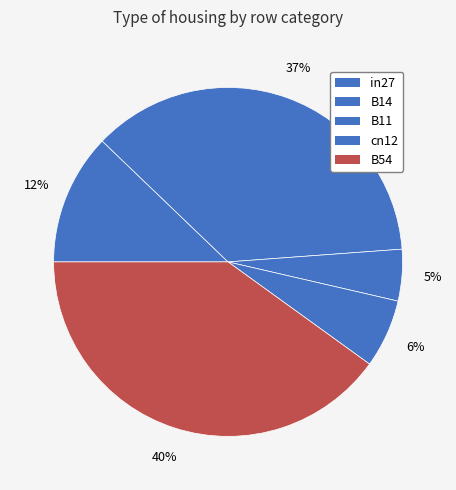

Does B11 account for over 50% of the chart?

No